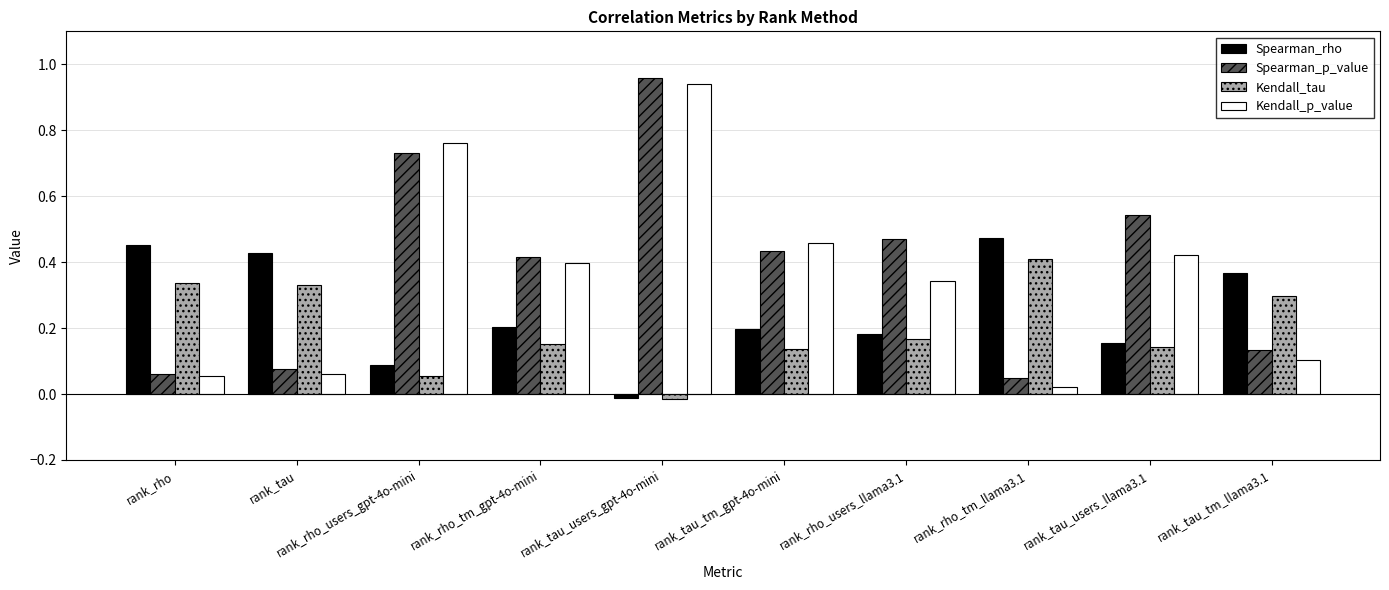

Rank the series by their average value, from highest to lowest.

Spearman_p_value, Kendall_p_value, Spearman_rho, Kendall_tau